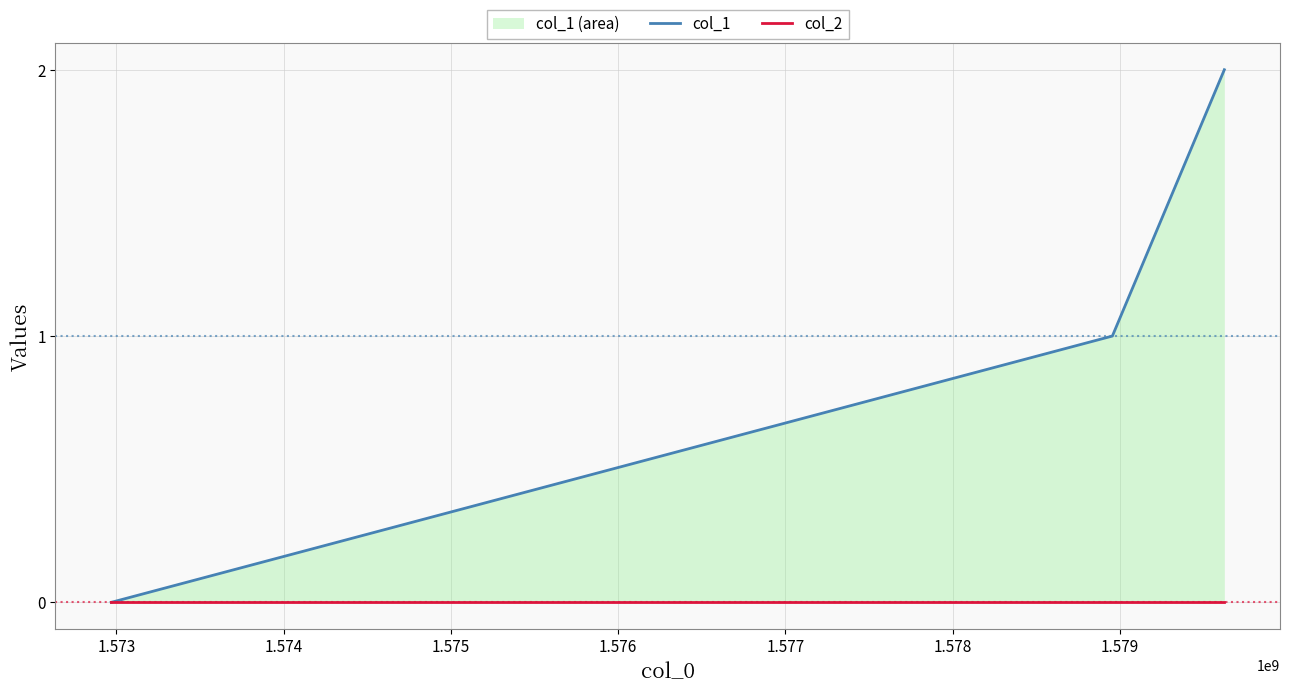

Rank the series by their average value, from lowest to highest.

col_2, col_1